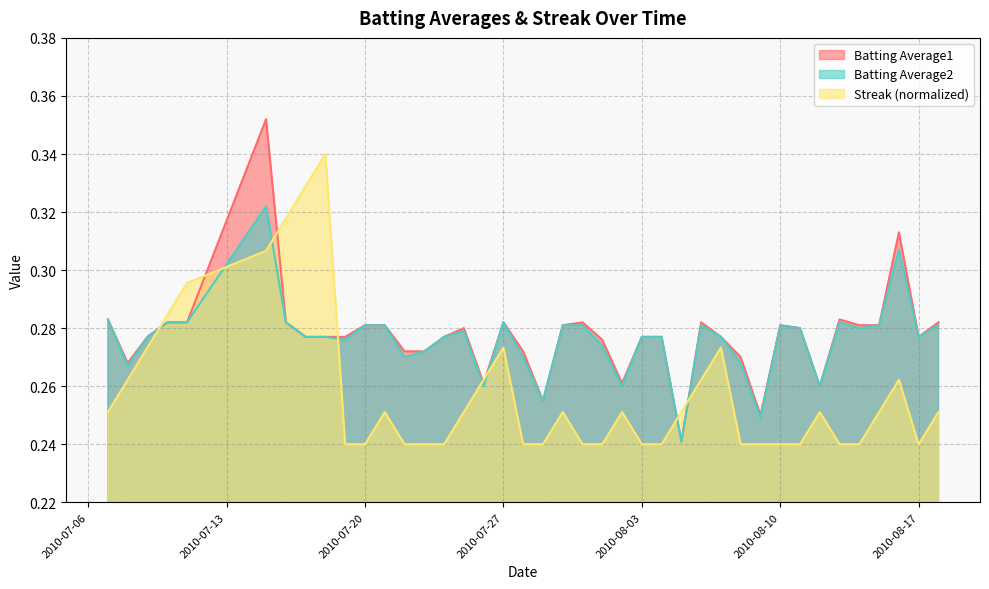

List the series in order of their peak value, highest first.

Batting Average1, Streak (normalized), Batting Average2